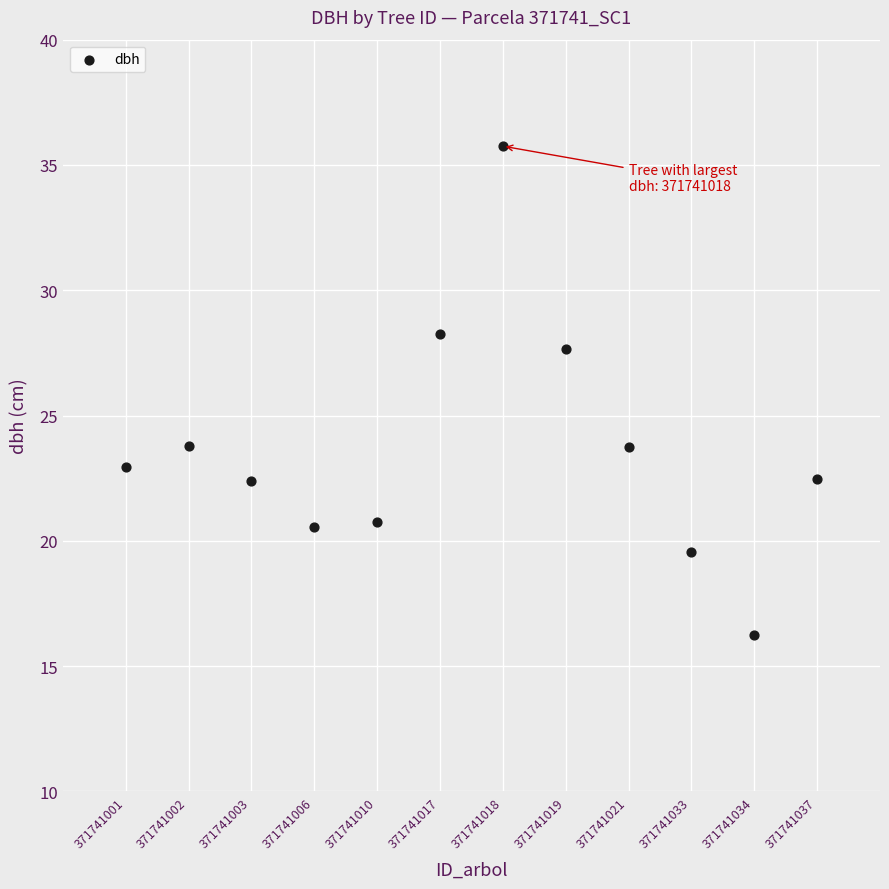

What is the average Y value?

23.7